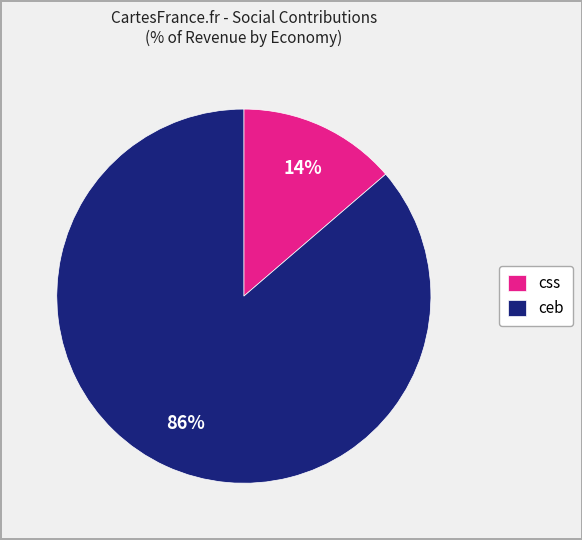

How many slices are in this pie chart?

2